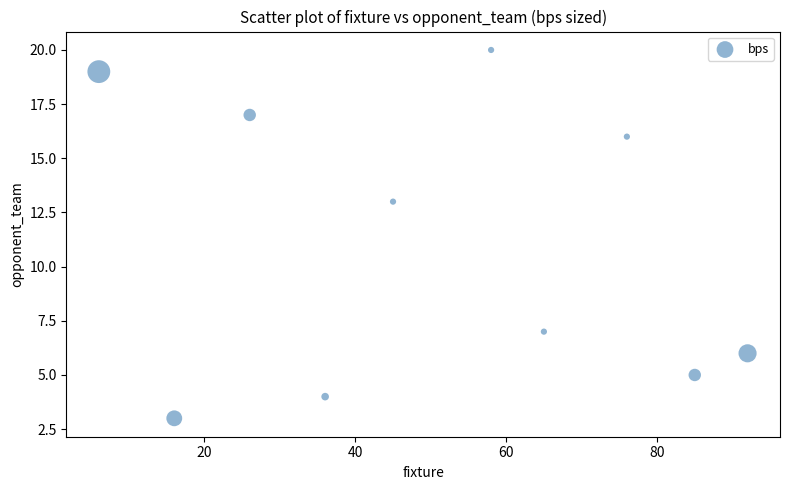

What Y value in the scatter plot is closest to 11?

13